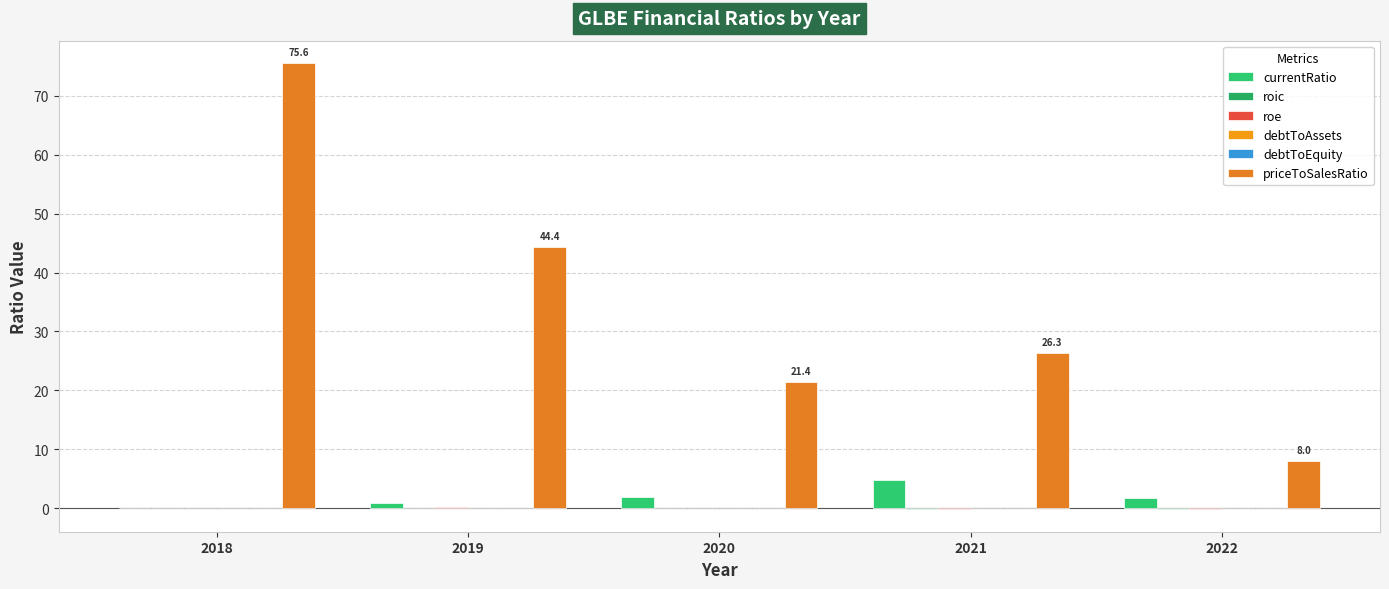

The value of priceToSalesRatio at 2018 is 75.6. True or false?

True